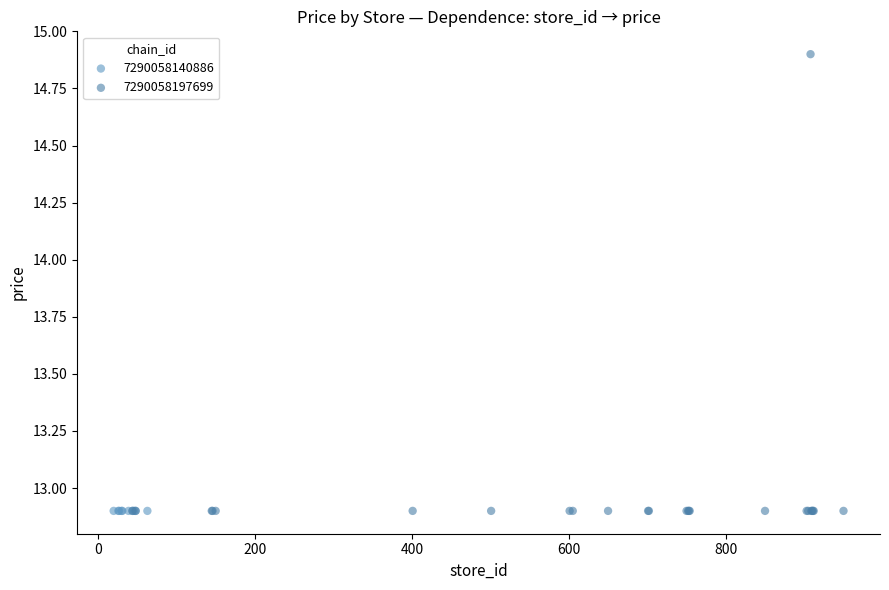

Which series contains the highest Y value?

7290058197699